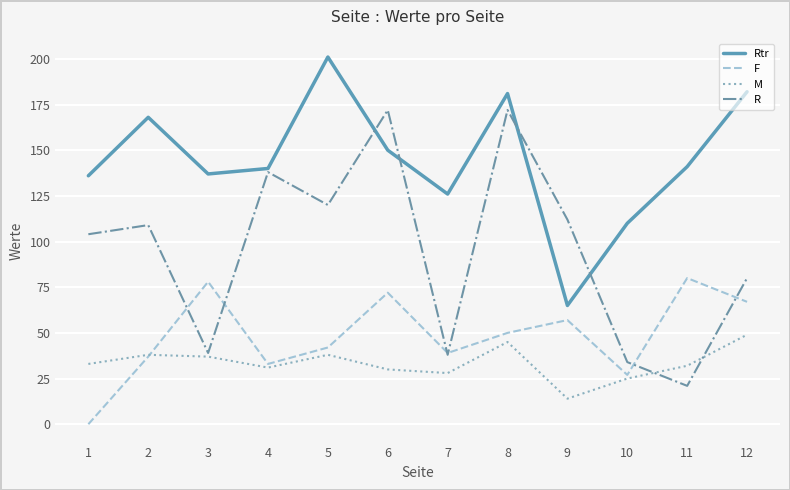

Is it true that Rtr equals 266 at 6?

False